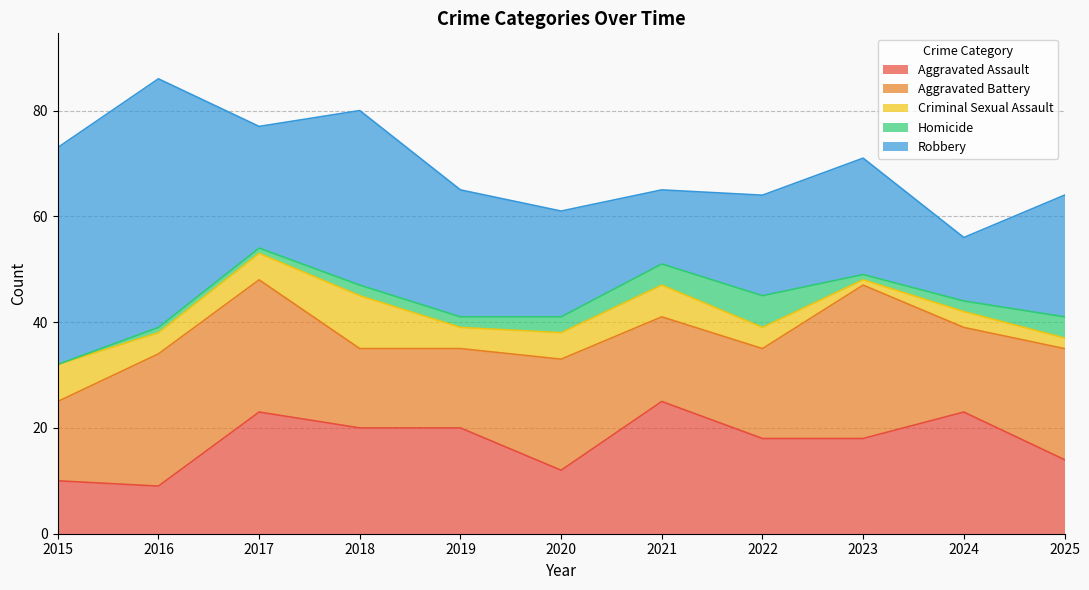

How many series are shown in this chart?

5